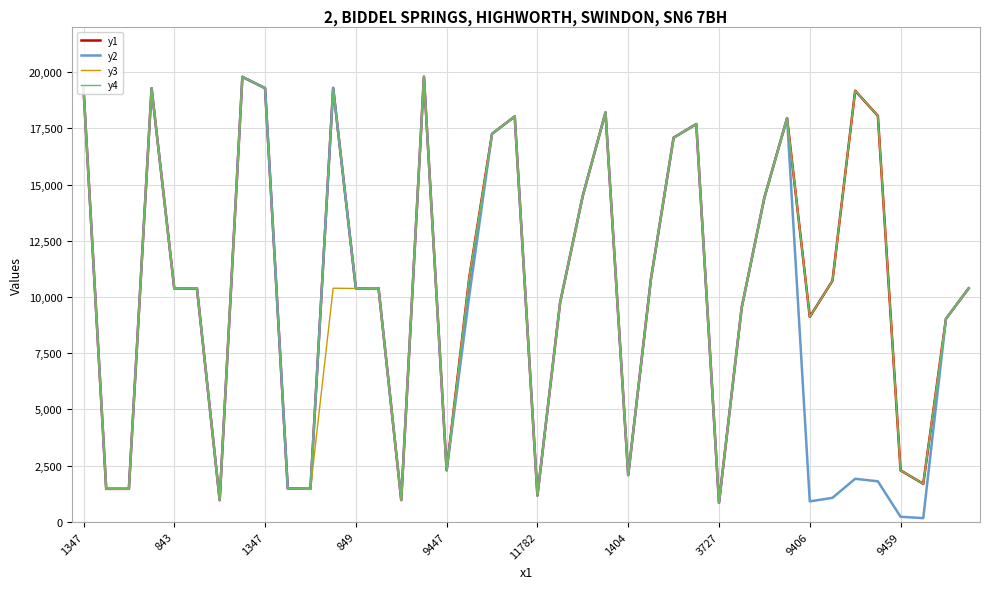

Count the number of categories in the chart.

40